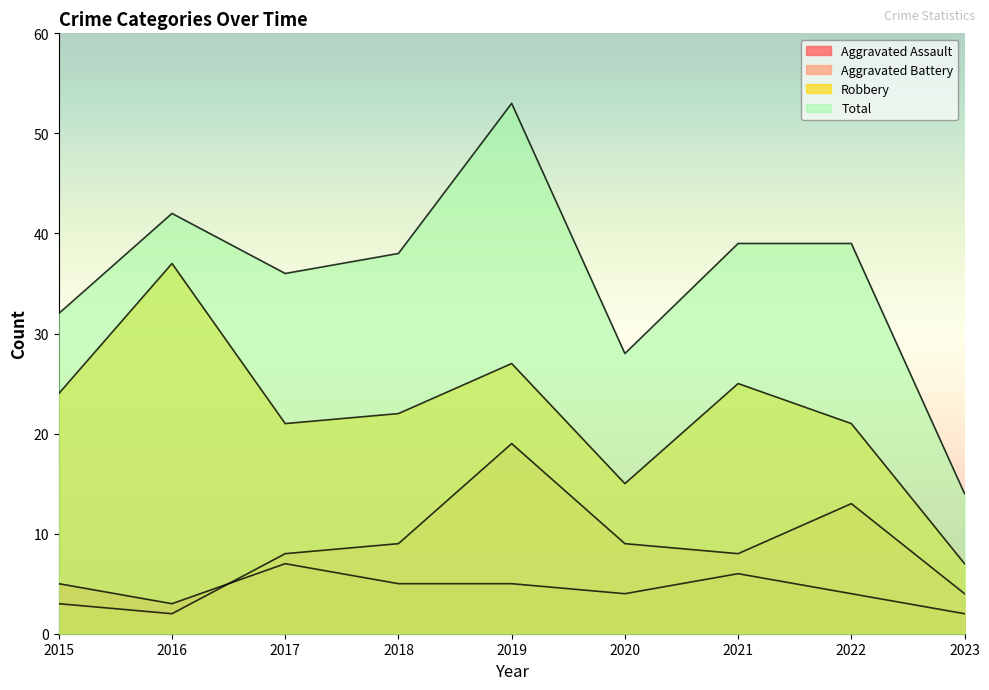

Is the value of Robbery at 2019 greater than the value of Total at 2021?

No